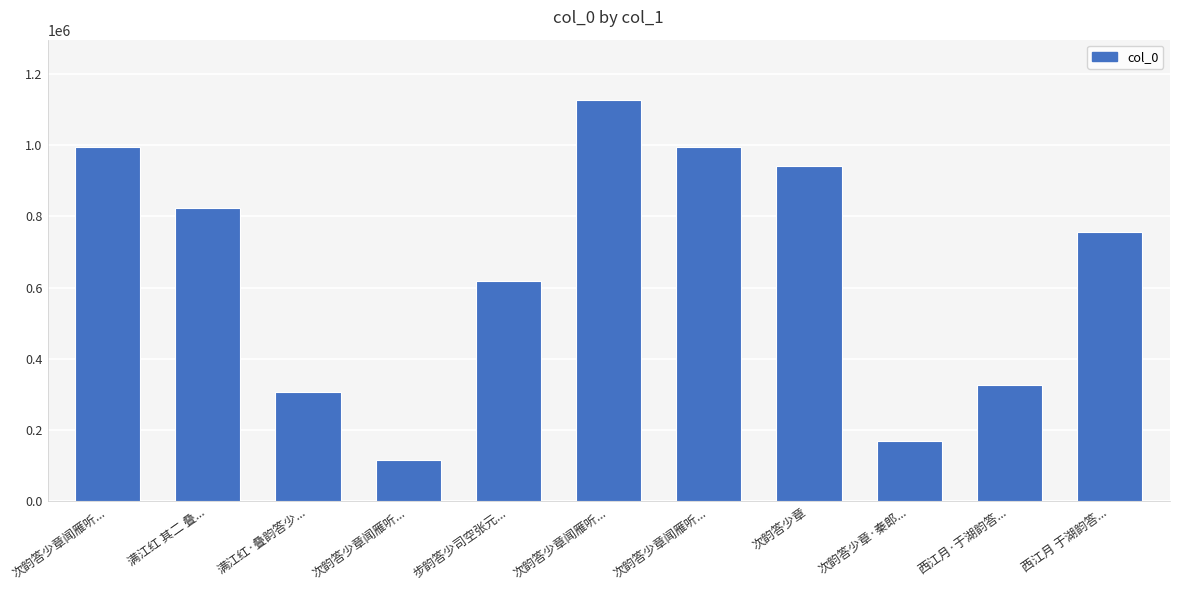

How many bars are there in total?

11